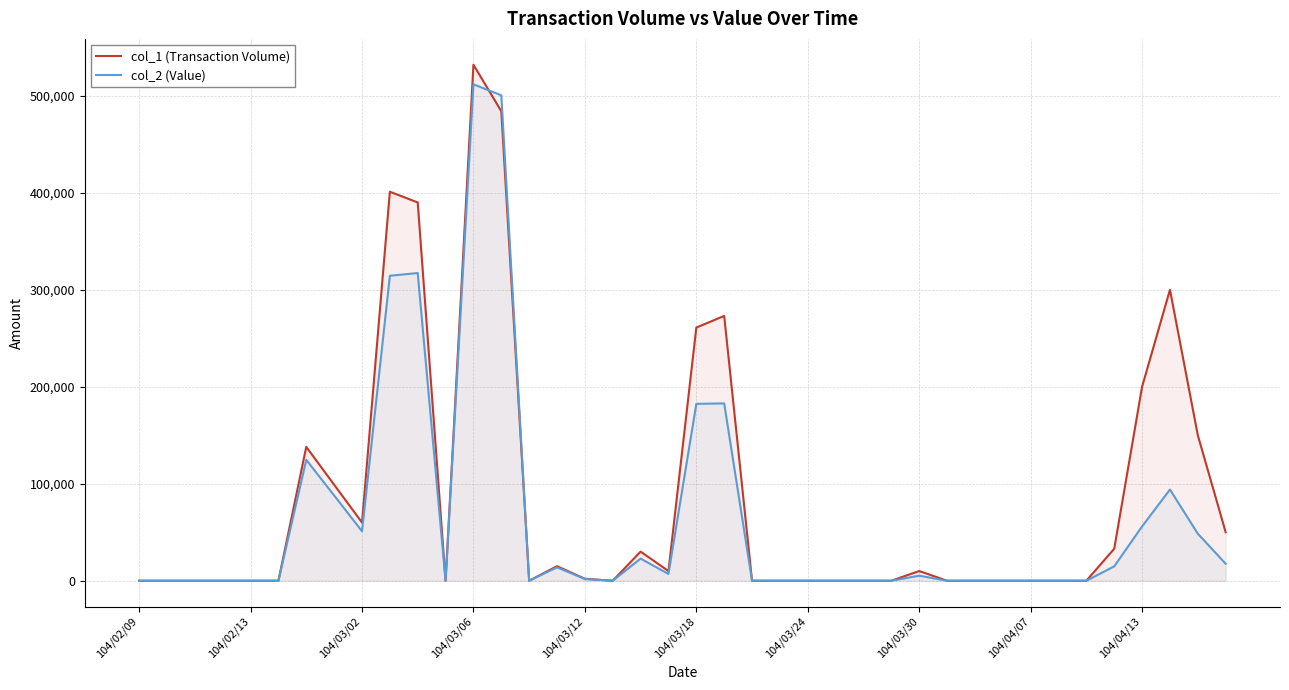

How many values in the col_1 (Transaction Volume) series exceed 0?

19